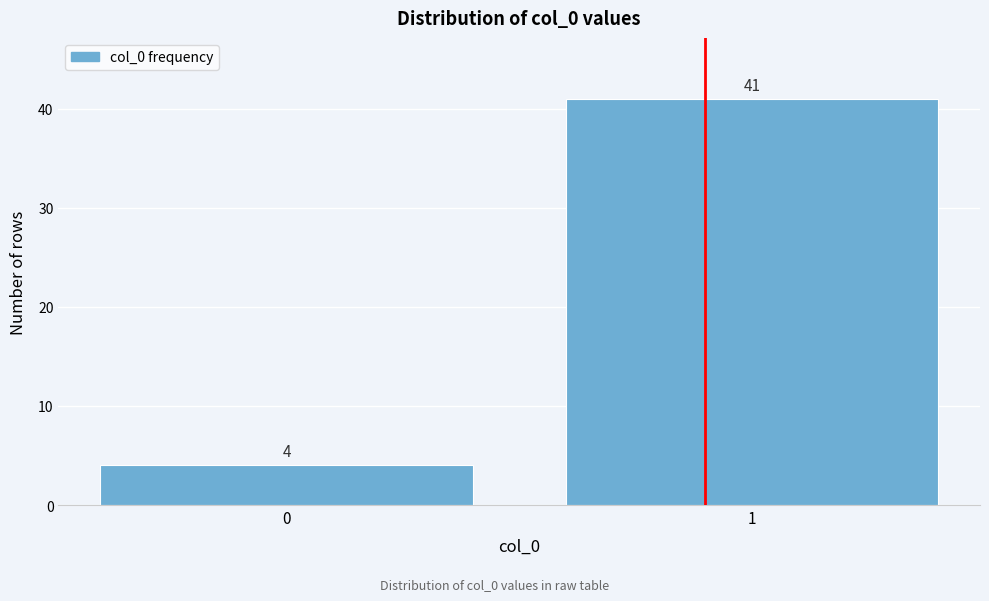

Reading left to right, list all the values displayed in this chart.

4	41